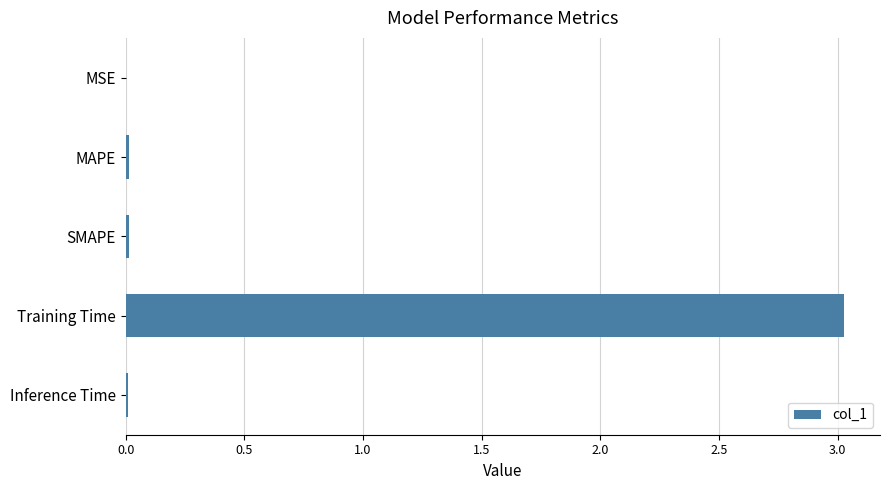

What is the sum of all values?

3.1